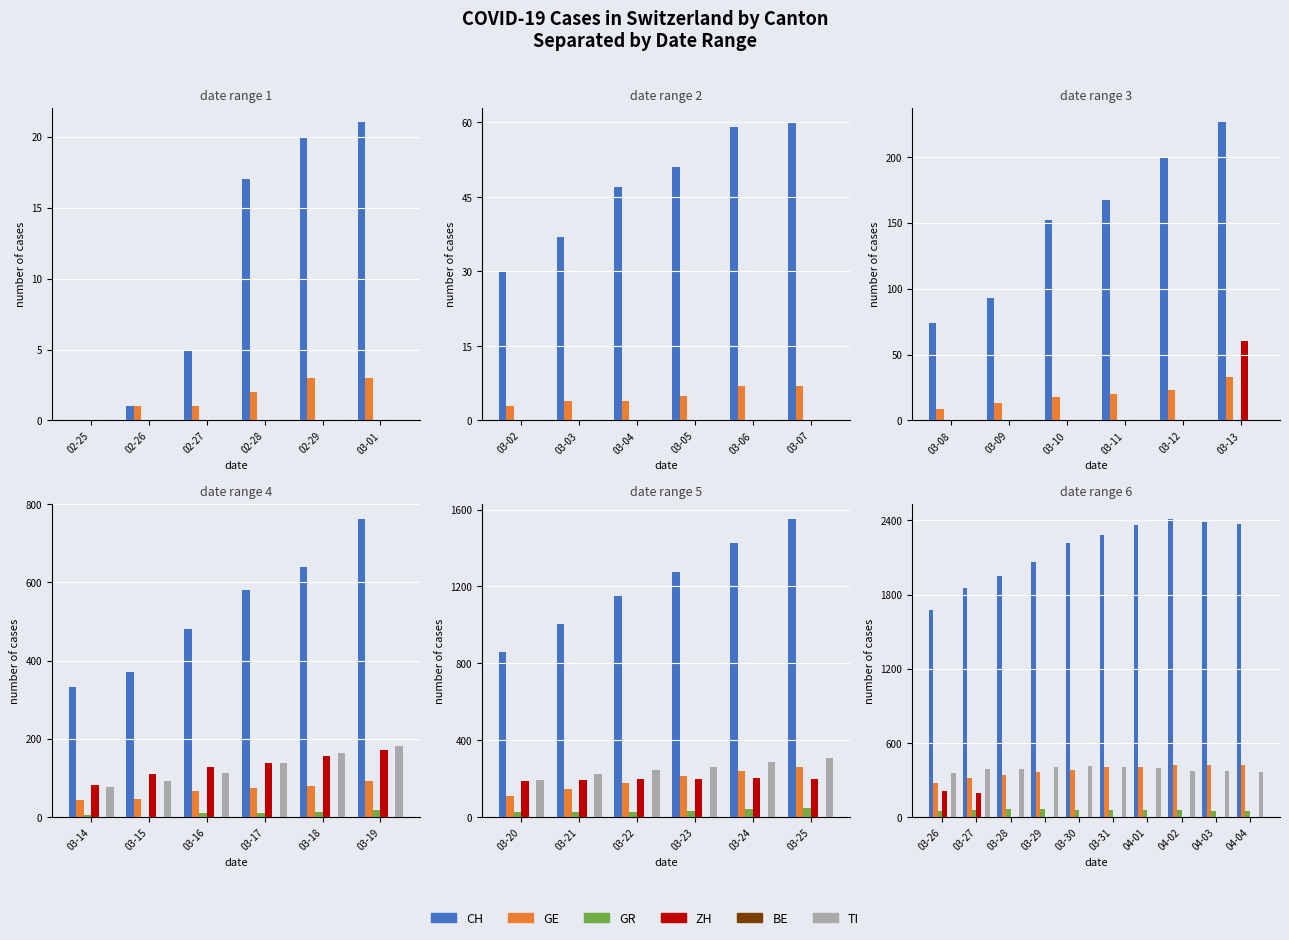

What is the average value of the GE series?

375